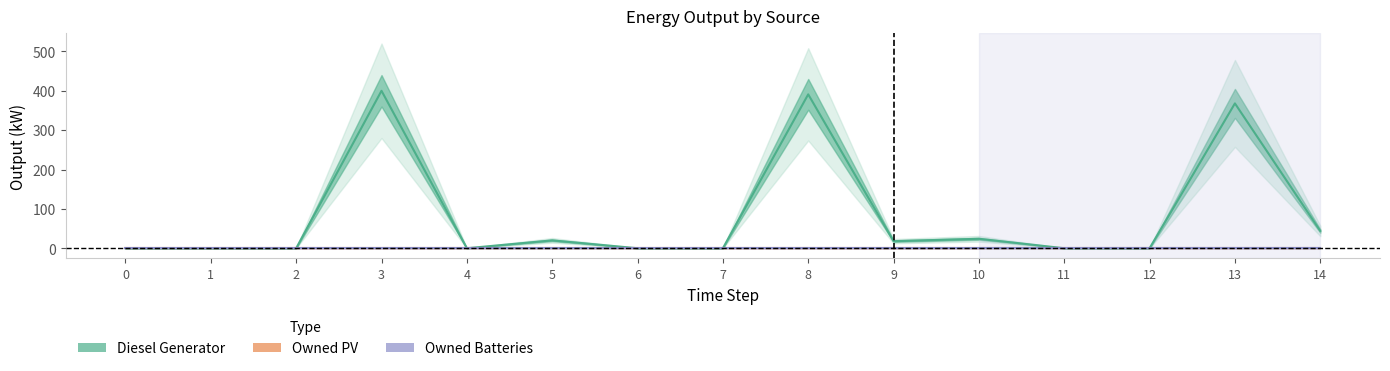

Which label corresponds to the largest value in the chart?

3